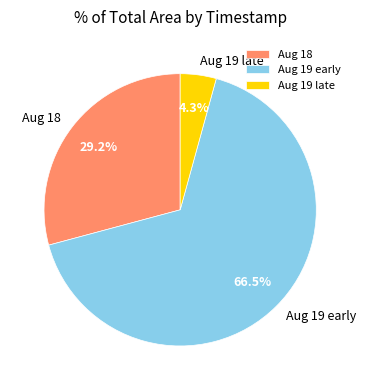

What is the majority slice?

Aug 19 early